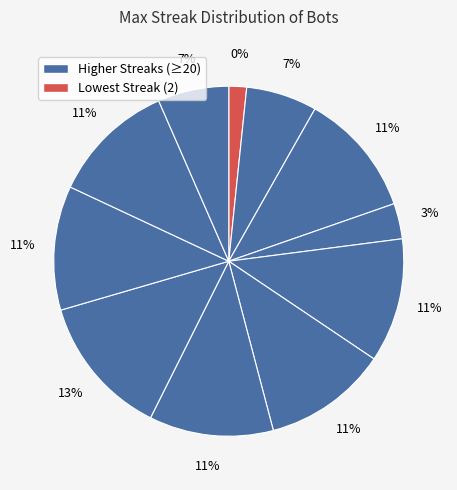

What portion of the pie excludes 16?

88.3%